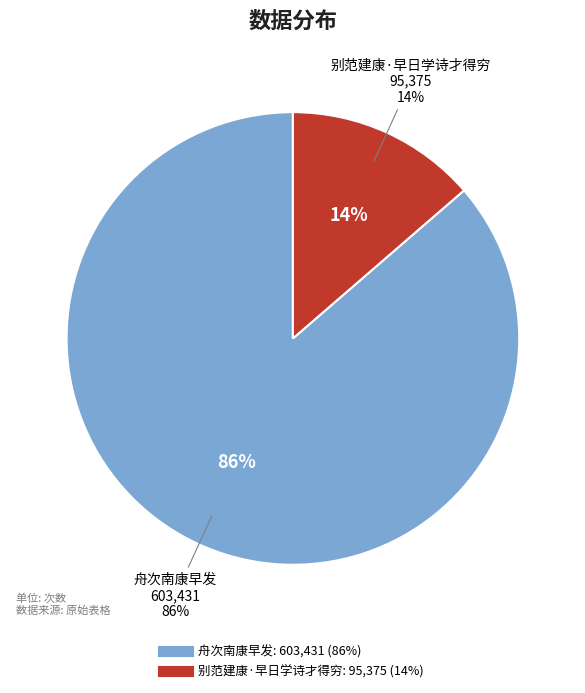

To the nearest percent, what portion does 别范建康·早日学诗才得穷 represent?

14%